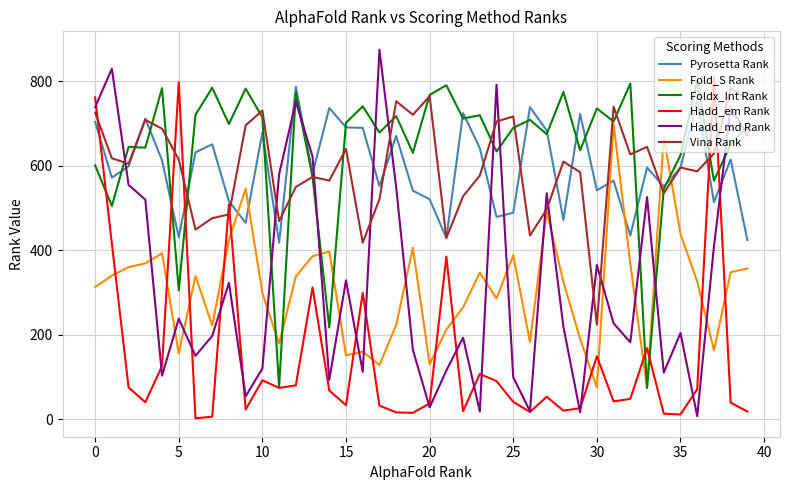

Which series has the largest range (max minus min)?

Hadd_md Rank